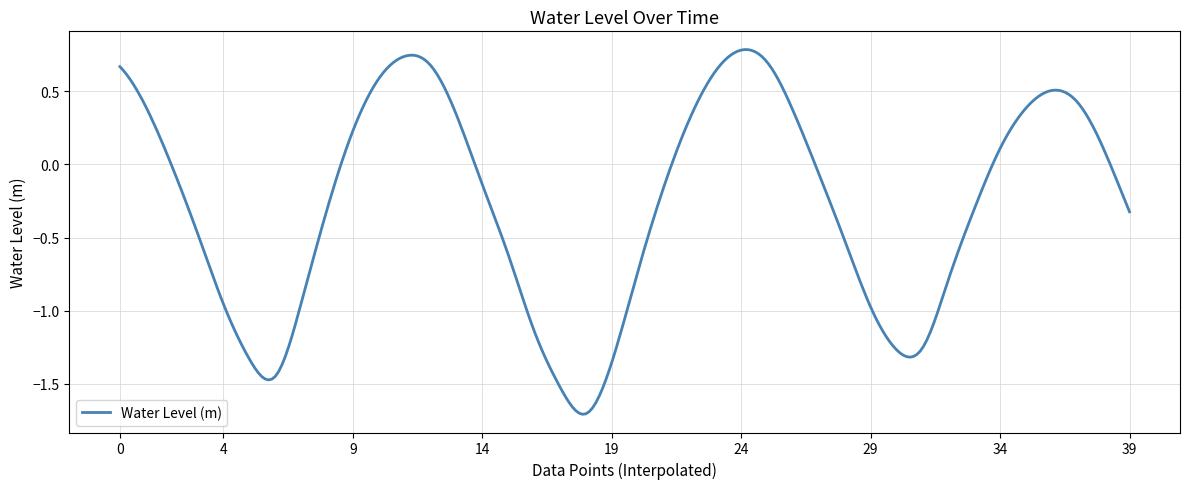

What is the difference between the maximum and minimum values?

2.5